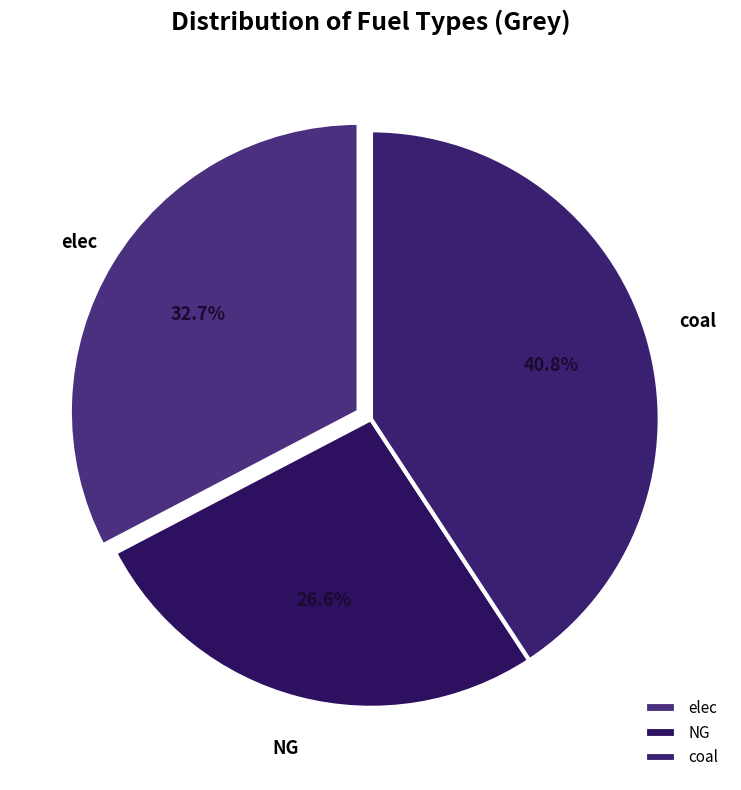

The elec slice represents 43% of the pie. True or false?

False